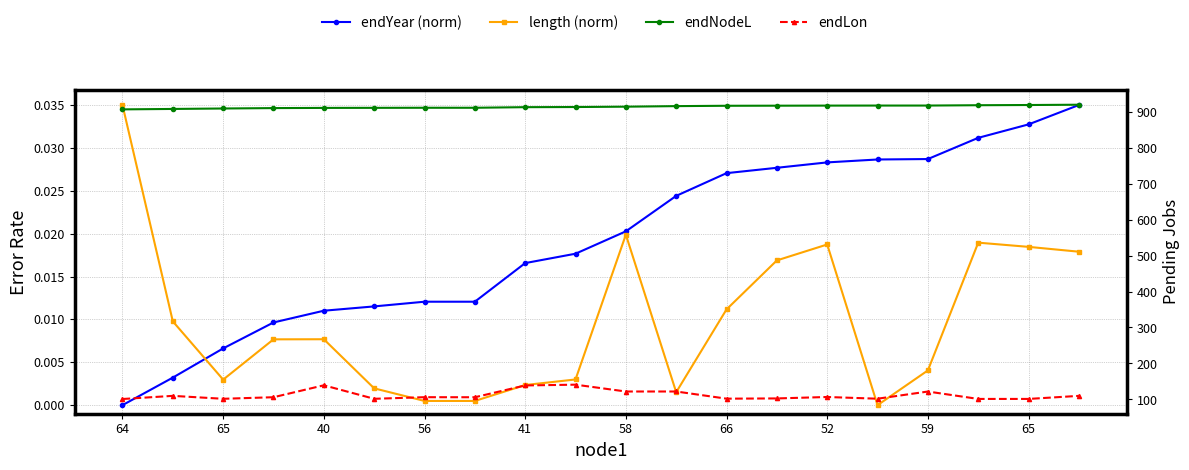

Is the value of endNodeL at 66 greater than the value of endLon at 56?

Yes